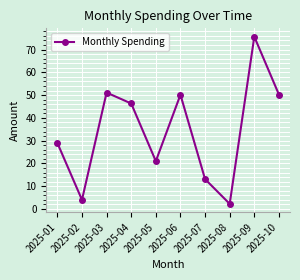

The chart shows a value of 32.1 at 2025-05. True or false?

False